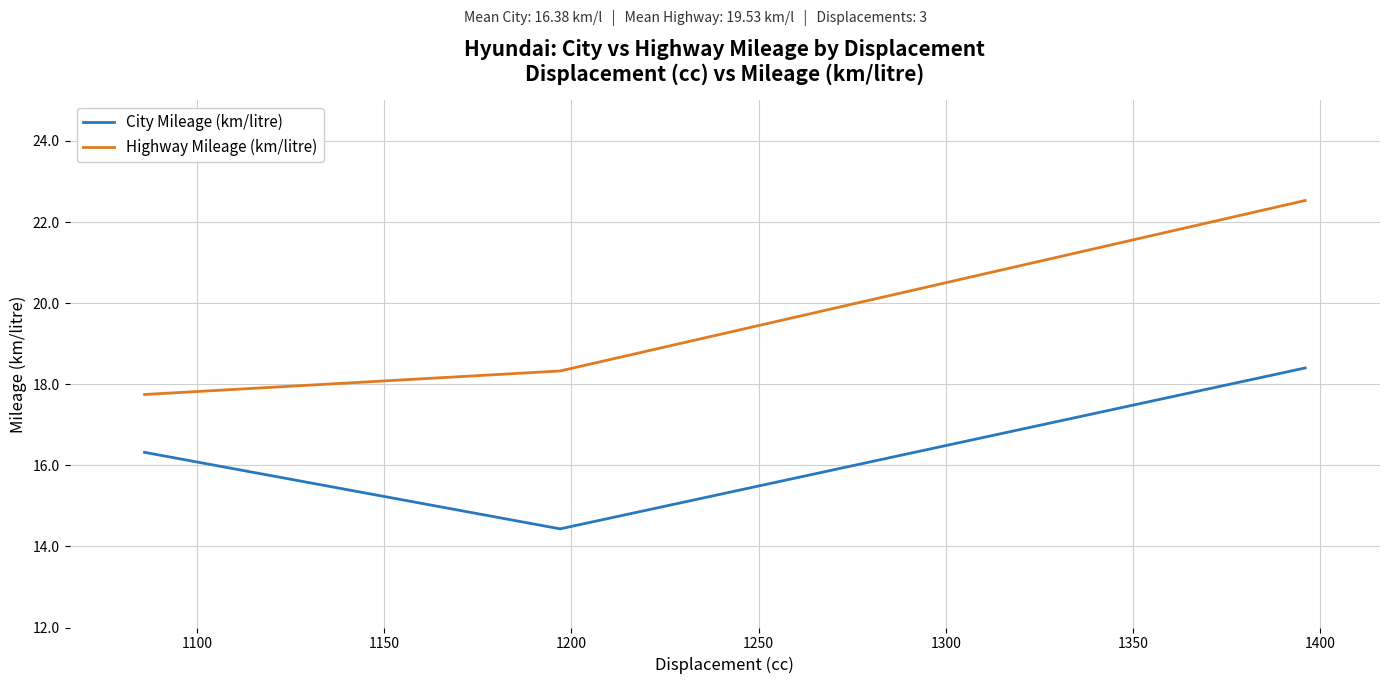

Is this an area chart (filled region under the line)?

No